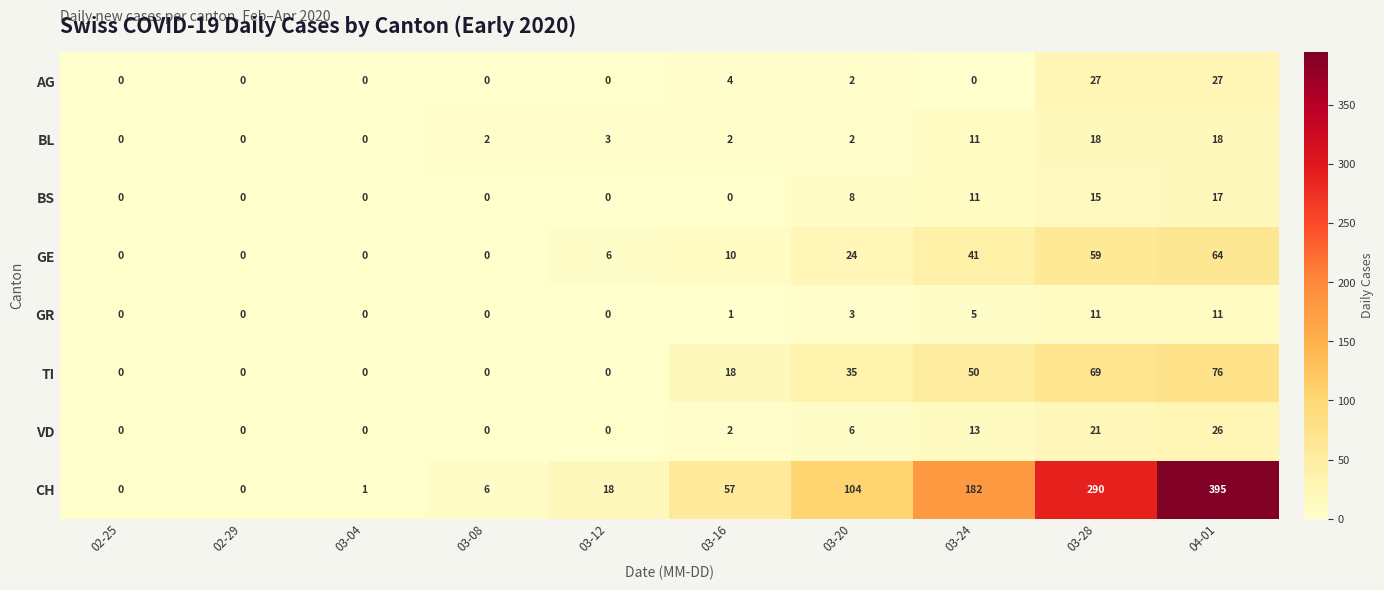

Which series has the largest range (max minus min)?

CH